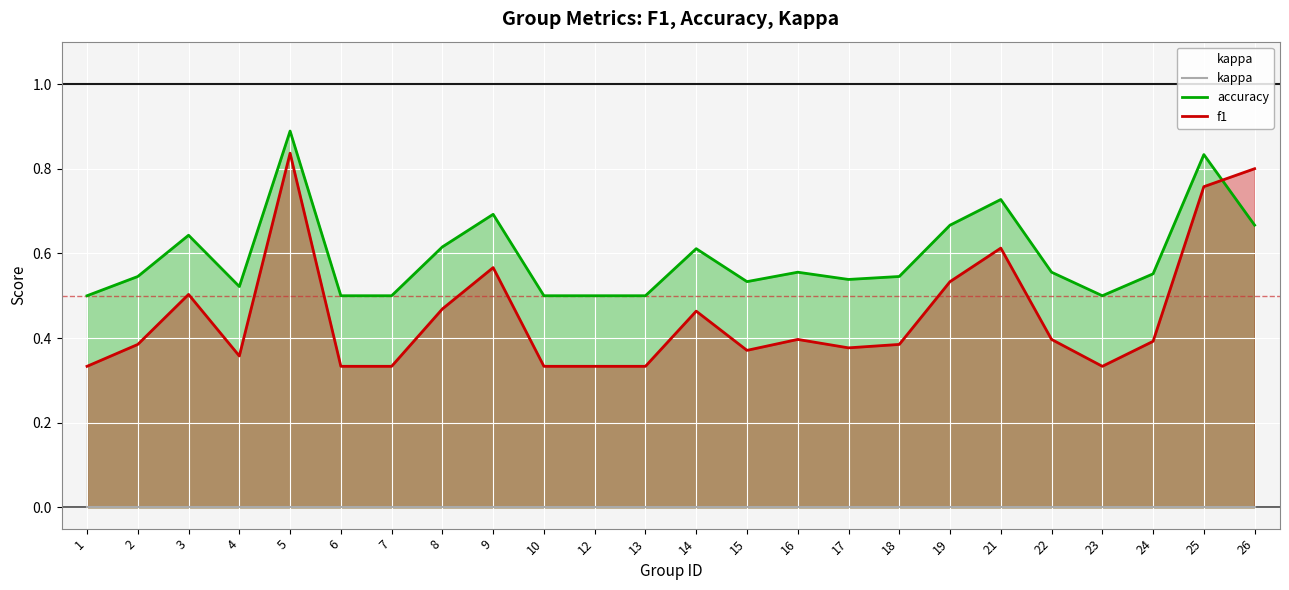

True or false: kappa has more than 0 points higher than both neighbors.

False